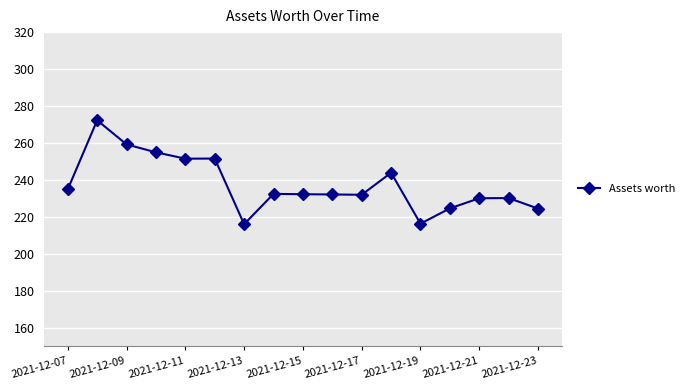

What is the value of the 15th point from the left?

230.2